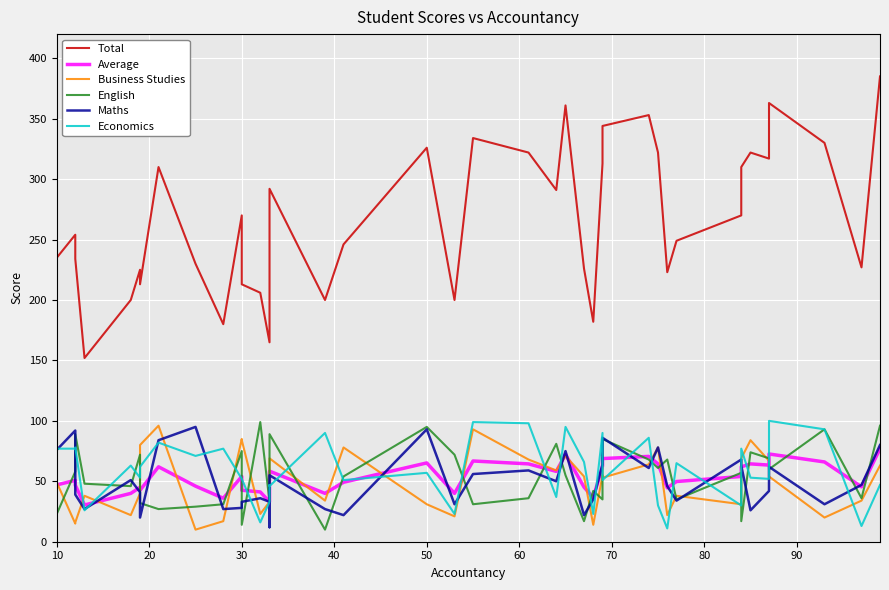

What is the average value of the Business Studies series?

49.6